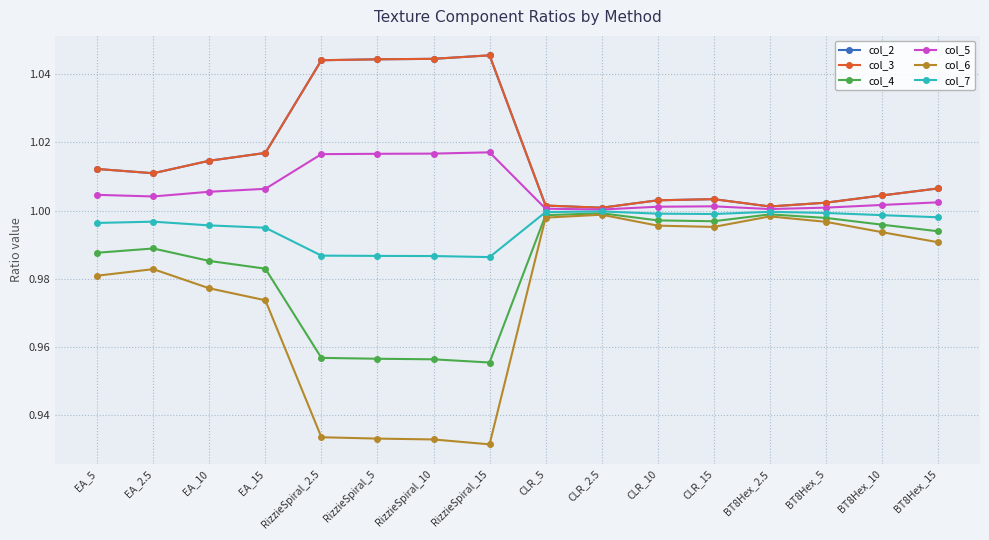

Is this an area chart (filled region under the line)?

No